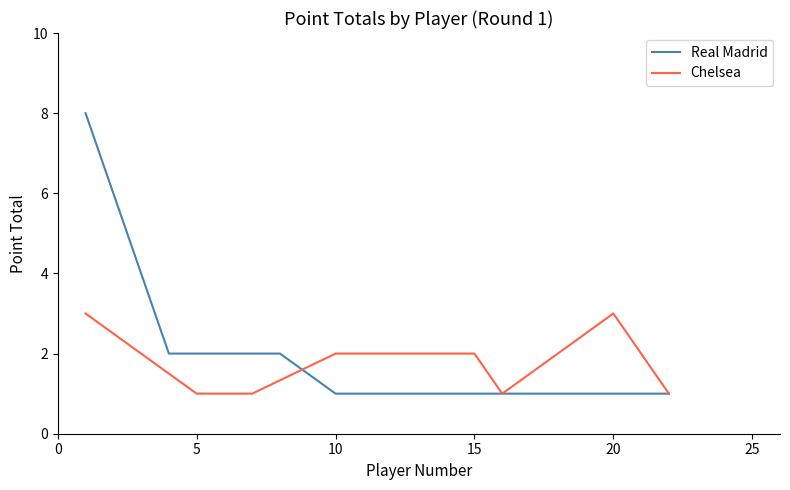

The Real Madrid series shows 1 at 15. True or false?

True